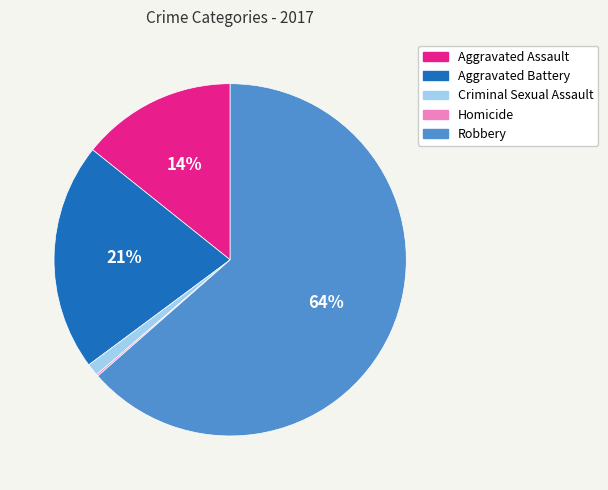

Which has a higher value, Aggravated Assault or Aggravated Battery?

Aggravated Battery